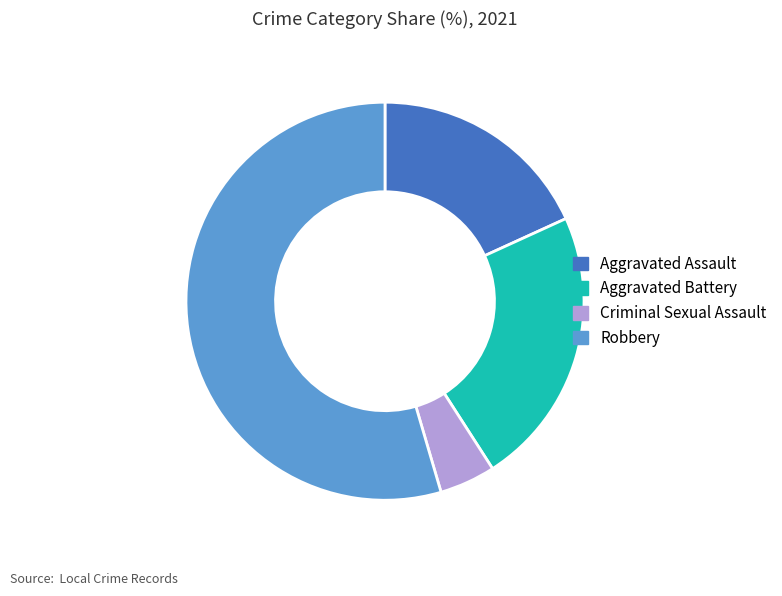

Between Robbery and Aggravated Assault, which is larger?

Robbery